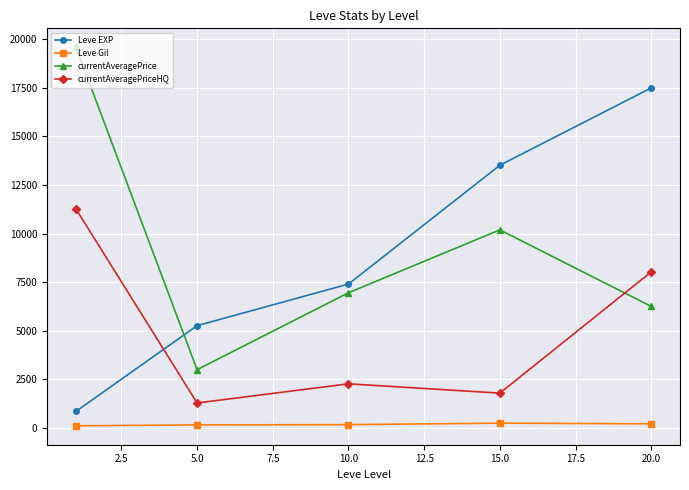

What are all the series names shown in the legend?

Leve EXP, Leve Gil, currentAveragePrice, currentAveragePriceHQ